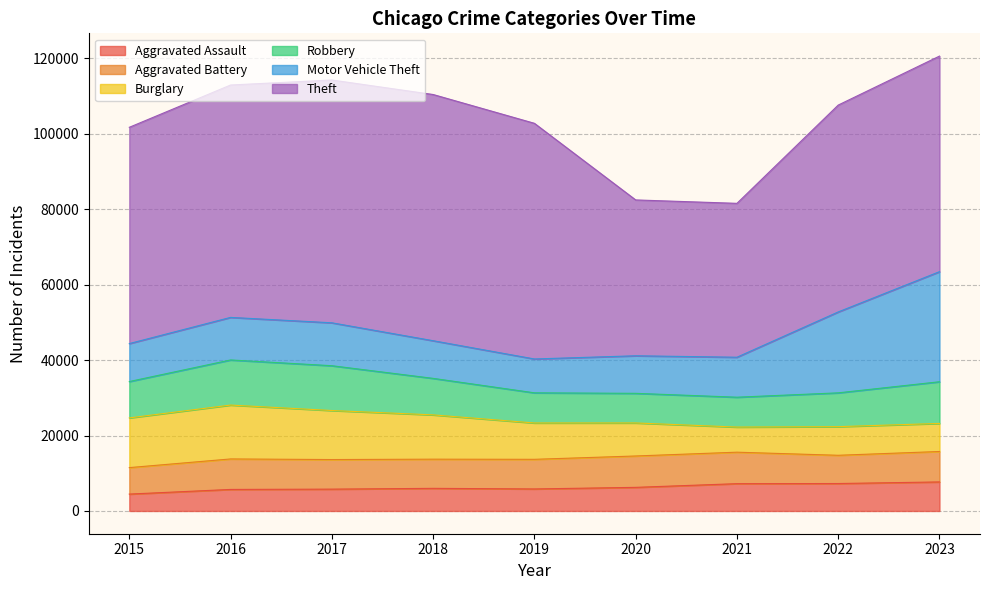

What is the difference between the Aggravated Battery values at 2015 and 2023?

1053